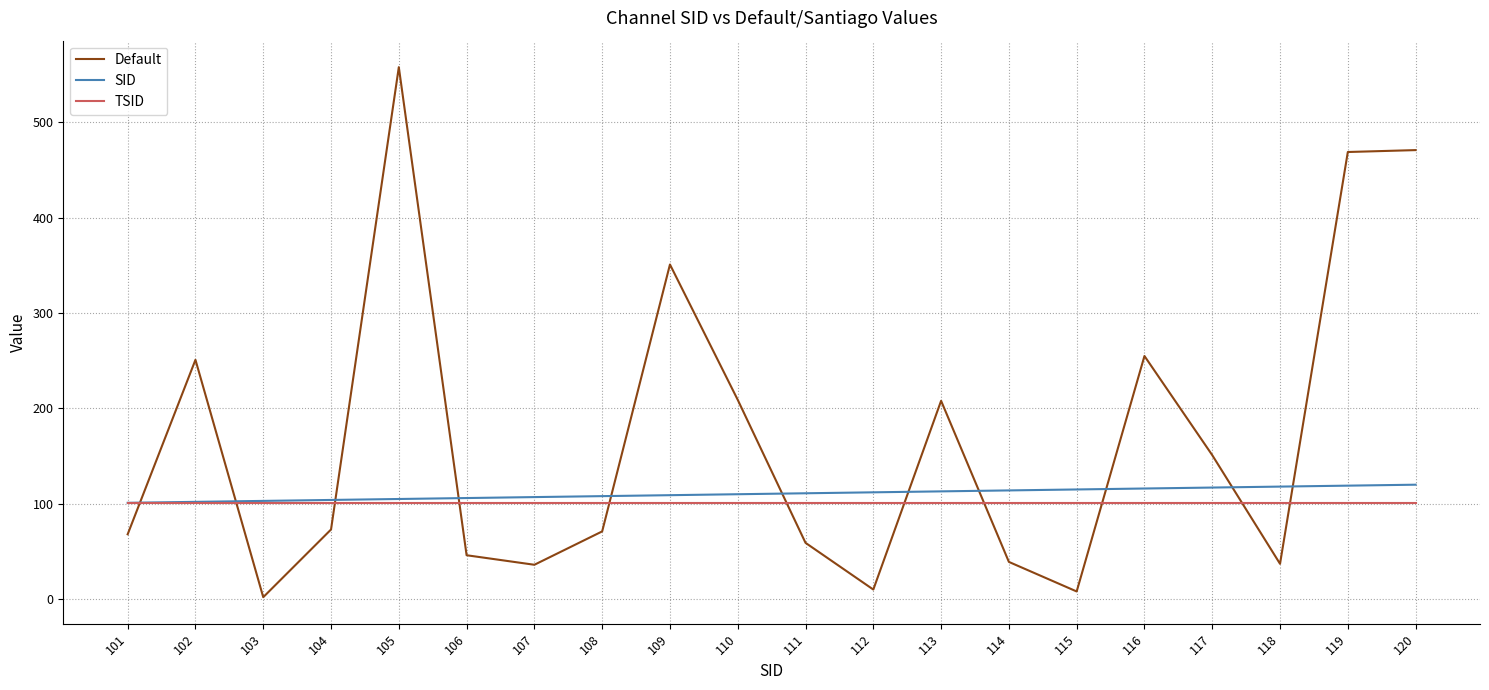

Which category has the highest value in the Default series?

105